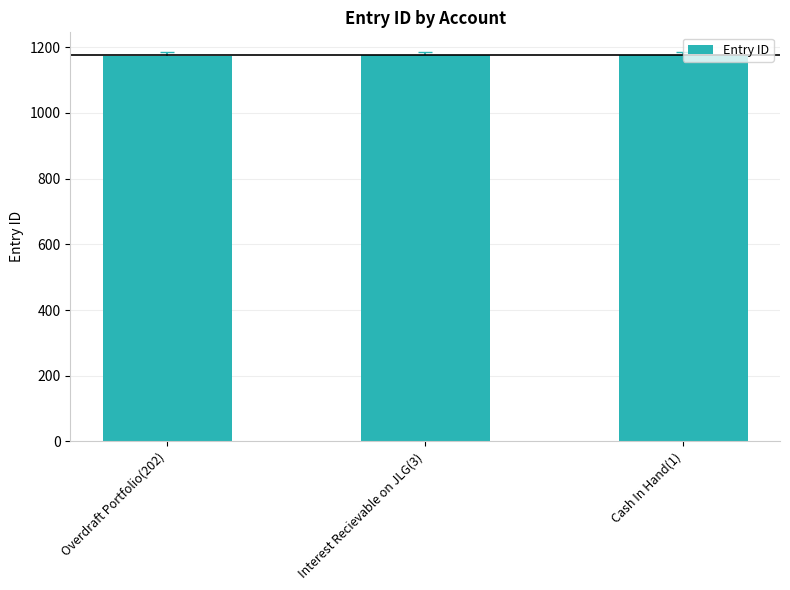

Read the value at Cash In Hand(1).

1176